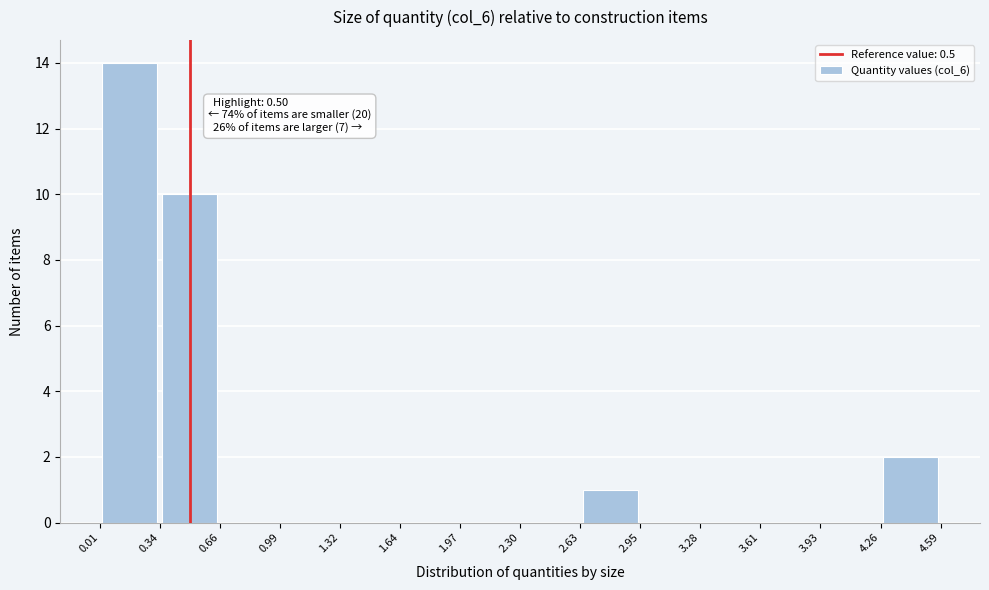

Which range on the x-axis has the tallest bar?

0.01 to 0.34